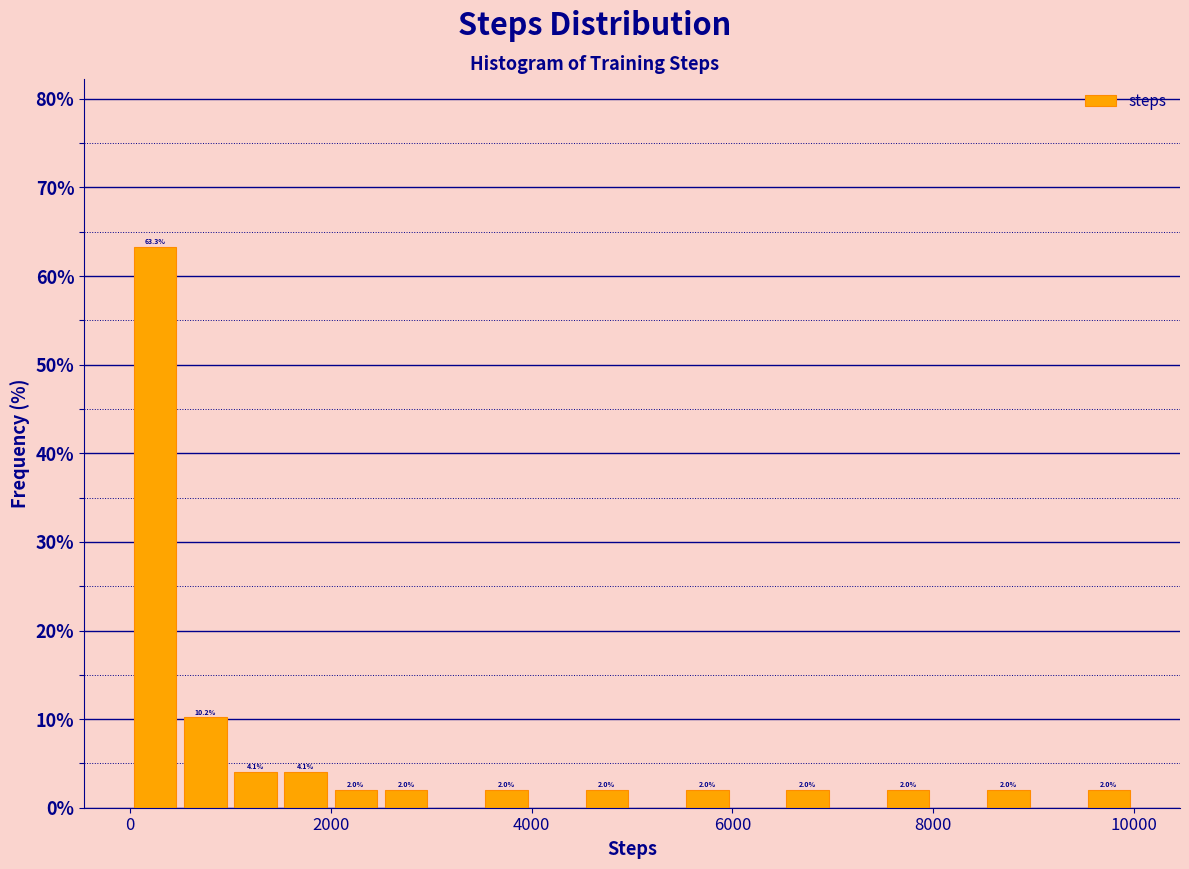

Read against the x-axis, roughly where is the centre of the tallest bar?

200